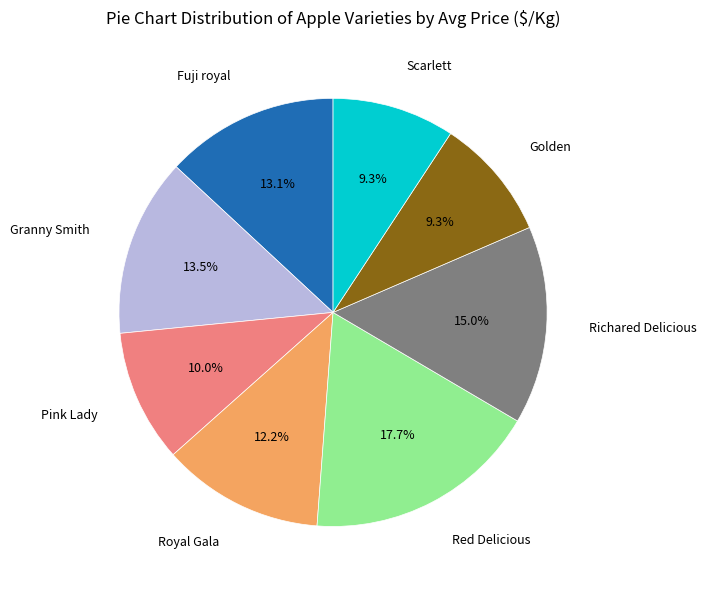

How many slices are in this pie chart?

8